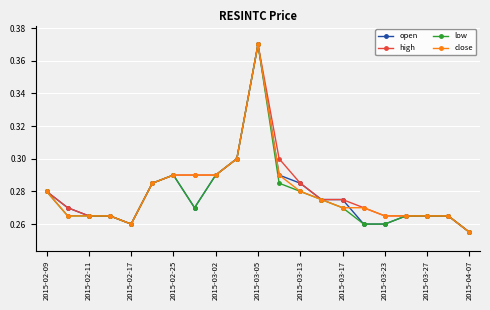

How many high values are between 0 and 1?

21